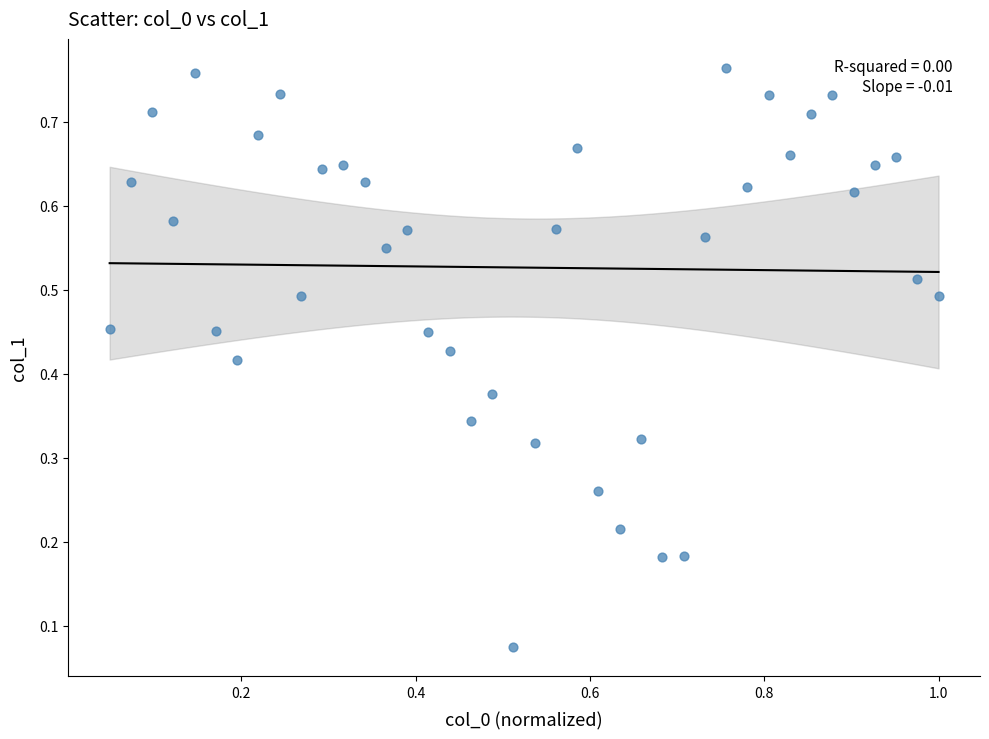

What is the range of X values (max minus min)?

1.0